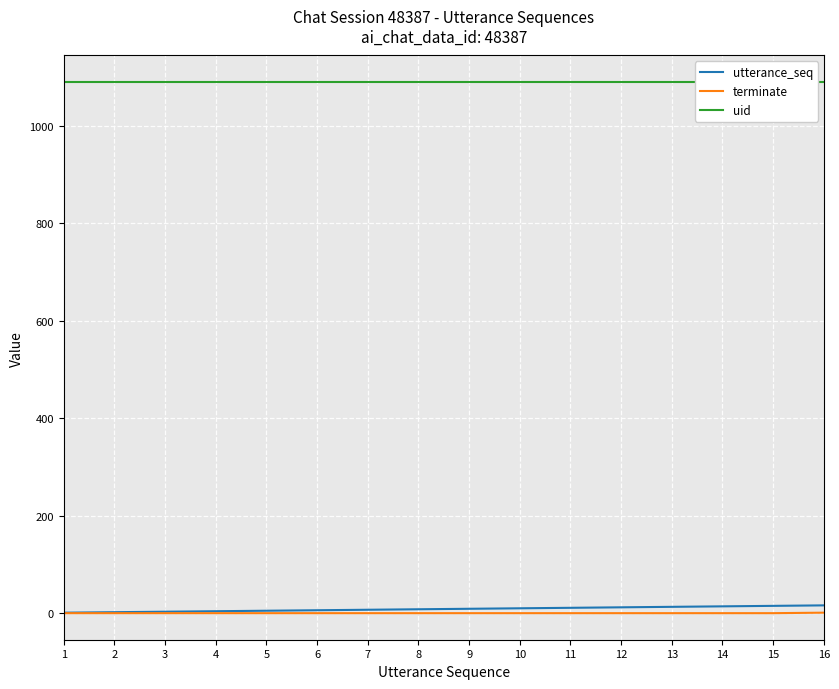

Which category has the lowest value across all series?

1